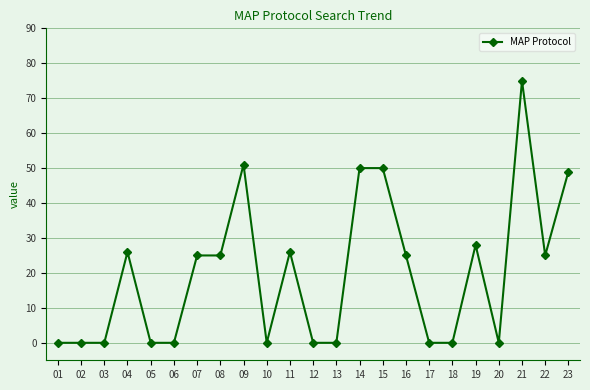

The value at 20 is 50. True or false?

False